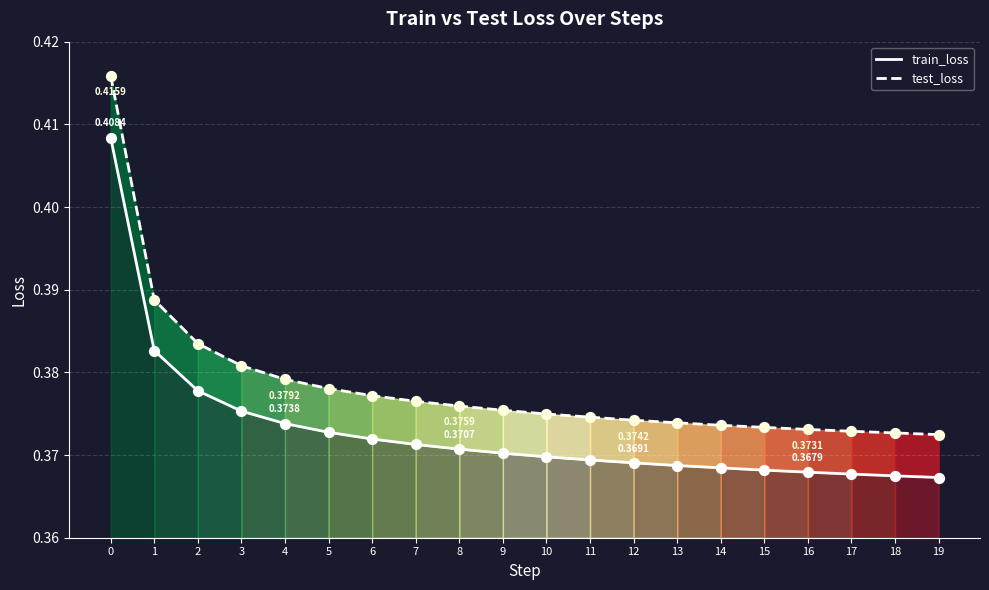

Which series has the widest spread of Y values?

test_loss